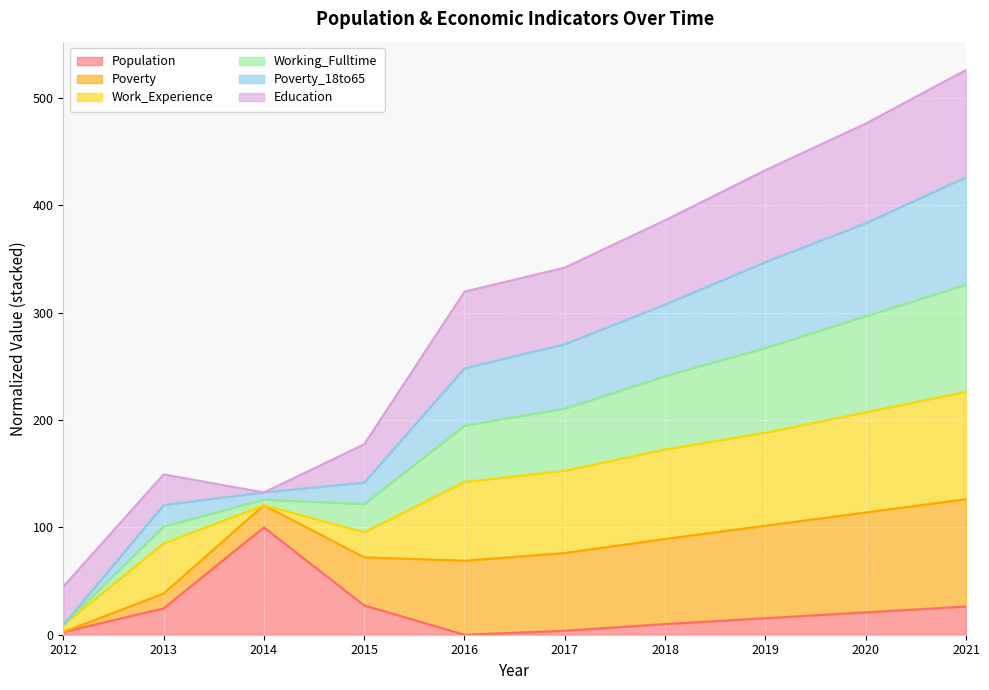

At which label does Poverty_18to65 first exceed 270?

2017